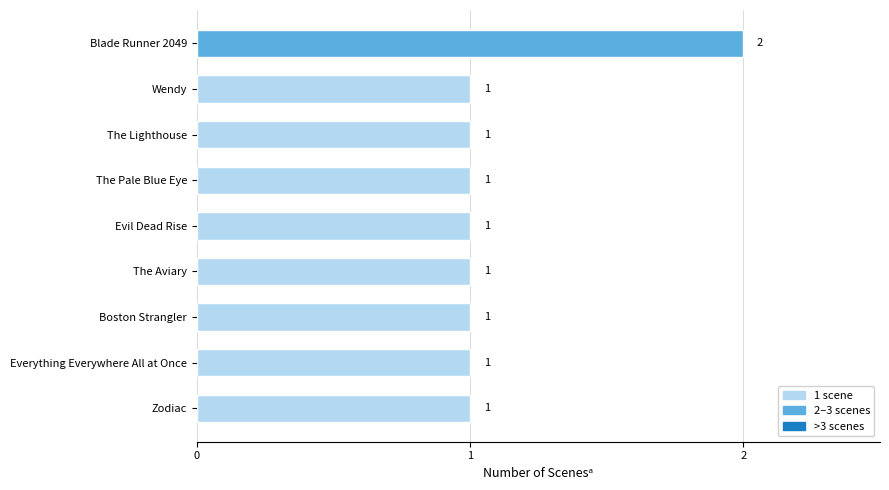

How many values are between 1 and 2?

9